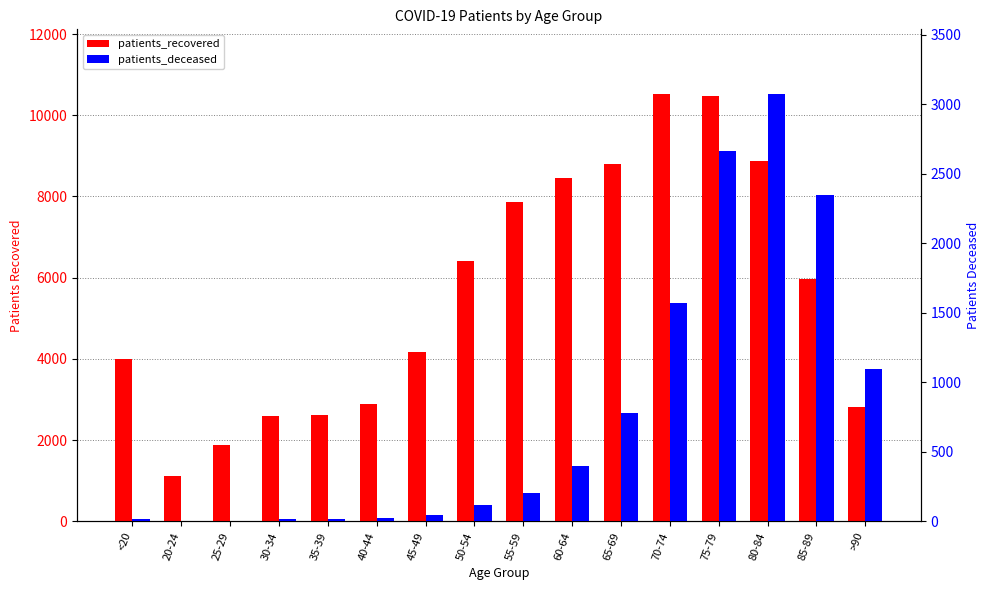

Rank the categories by patients_deceased value from lowest to highest.

20-24, 25-29, <20, 30-34, 35-39, 40-44, 45-49, 50-54, 55-59, 60-64, 65-69, >90, 70-74, 85-89, 75-79, 80-84